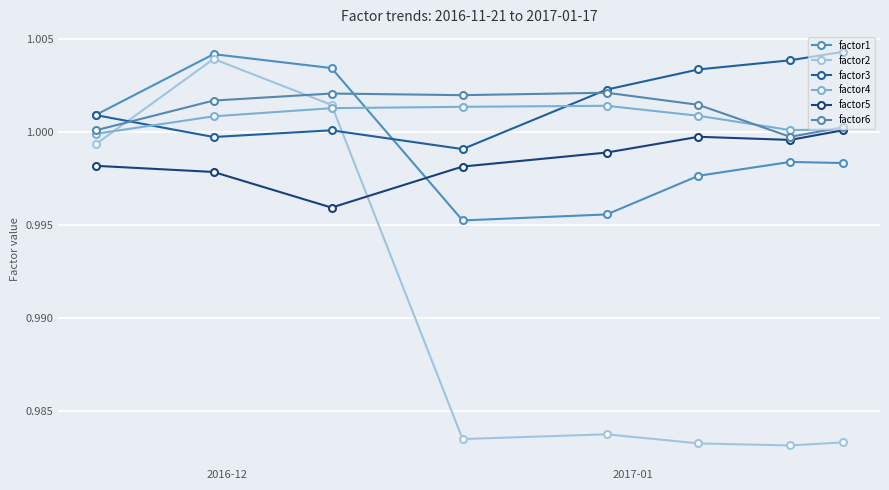

How many lines are shown in the chart?

6